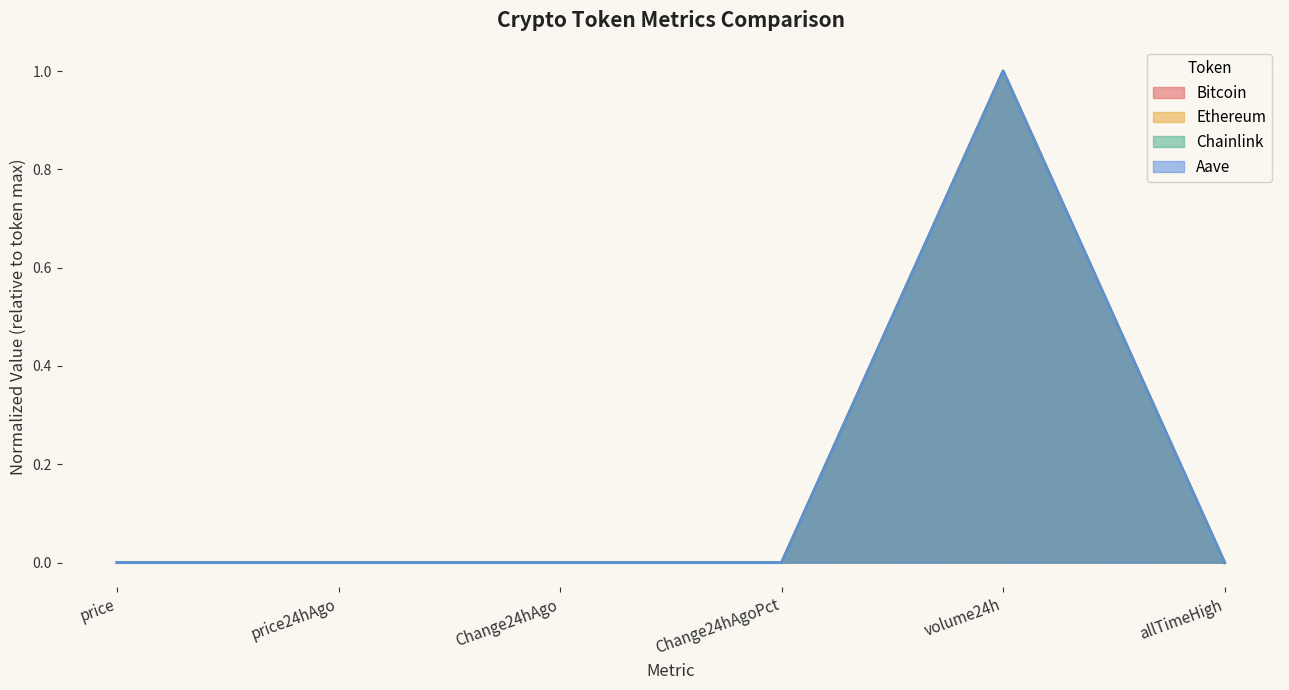

The value of Aave at price24hAgo is 0.0. True or false?

True